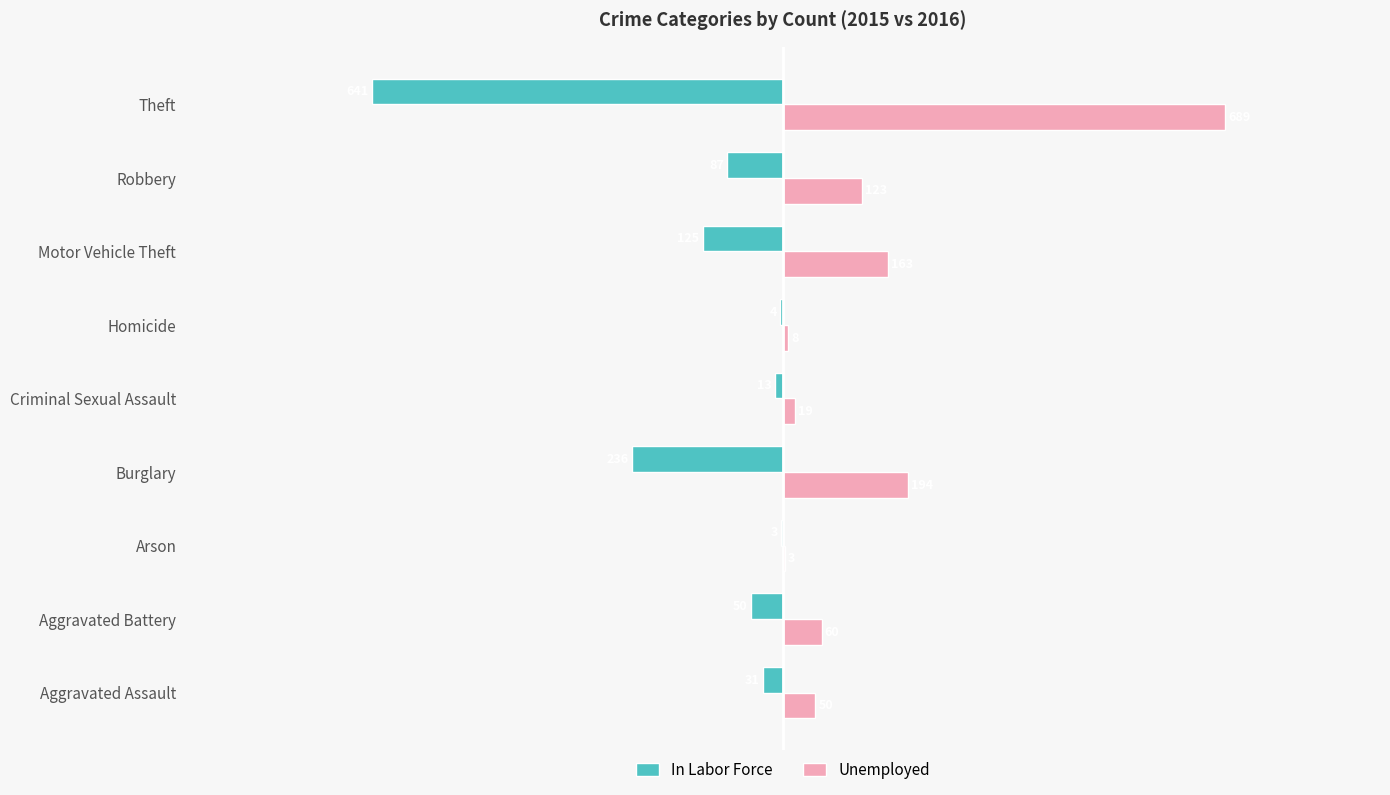

Which series changed the most between Aggravated Battery and Homicide?

Unemployed